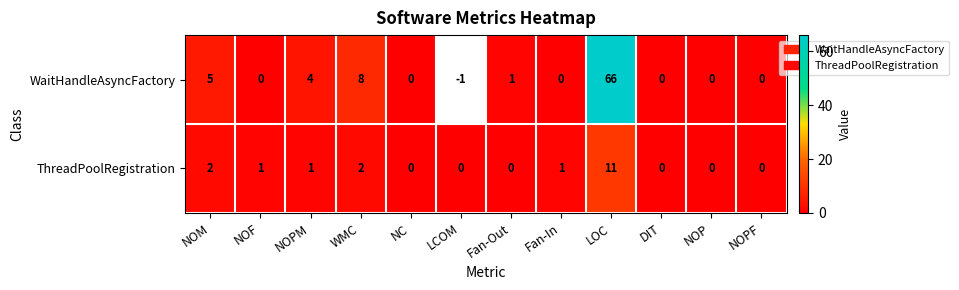

What is the difference between the maximum and minimum values in the ThreadPoolRegistration series?

11